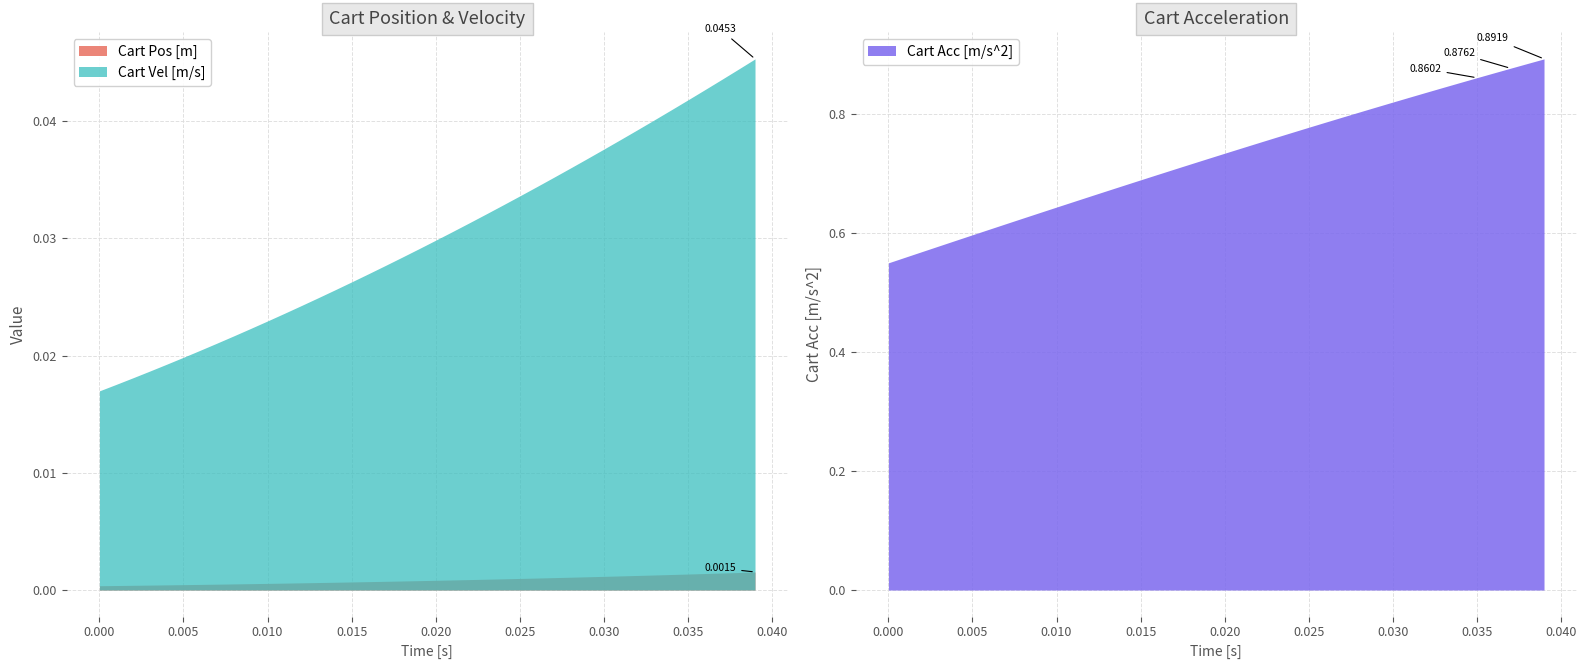

True or false: Cart Vel [m/s] and Cart Pos [m] intersect in this chart.

False